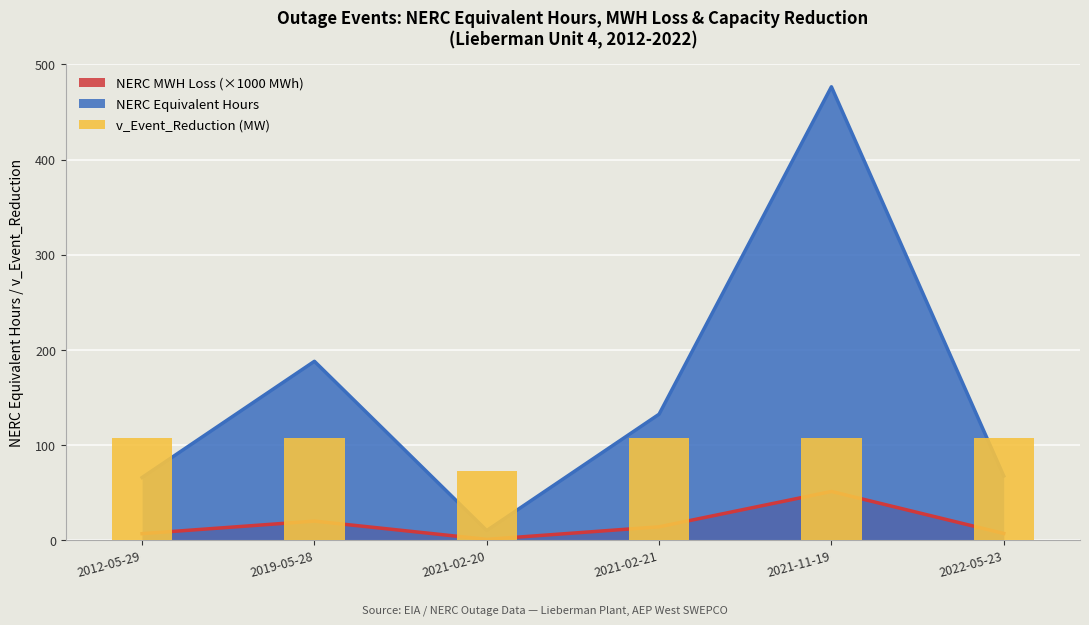

How many values are below 108?

1